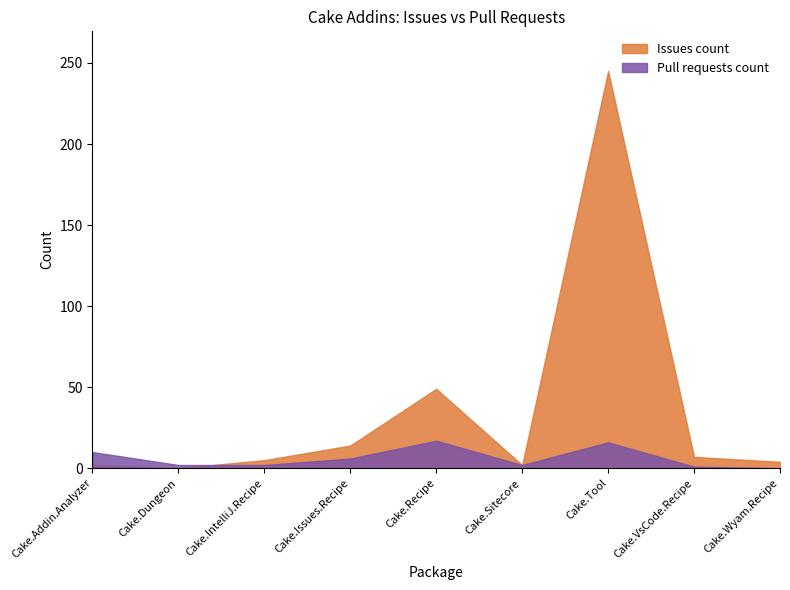

Reading right to left, list all the values displayed in this chart.

Issues count: 4	7	245	2	49	14	5	0	2
Pull requests count: 0	1	16	2	17	6	2	2	10